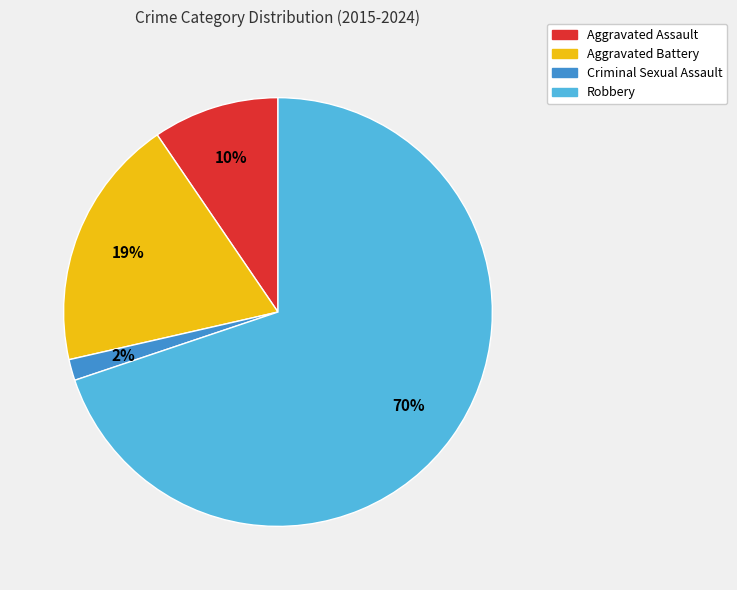

Is the sum of Aggravated Assault and Aggravated Battery greater than half?

No